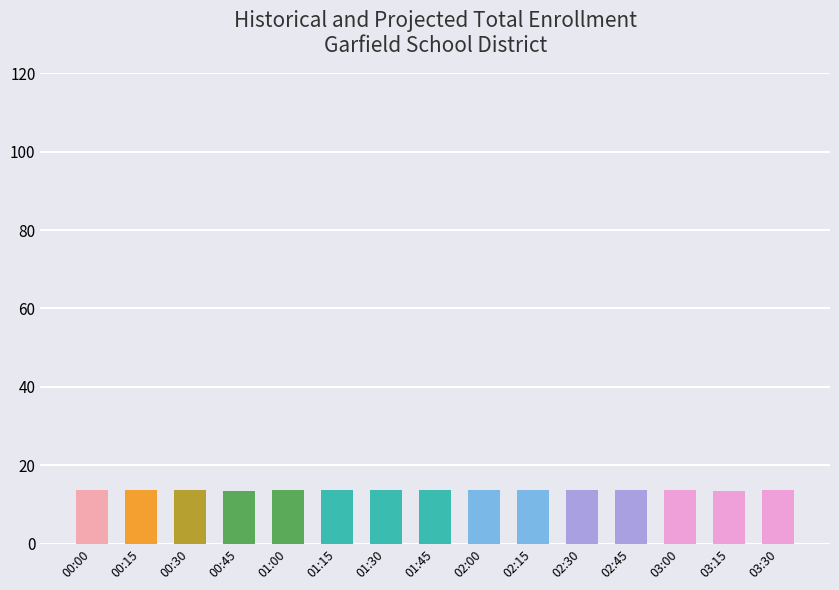

What position from the right is 00:45?

12